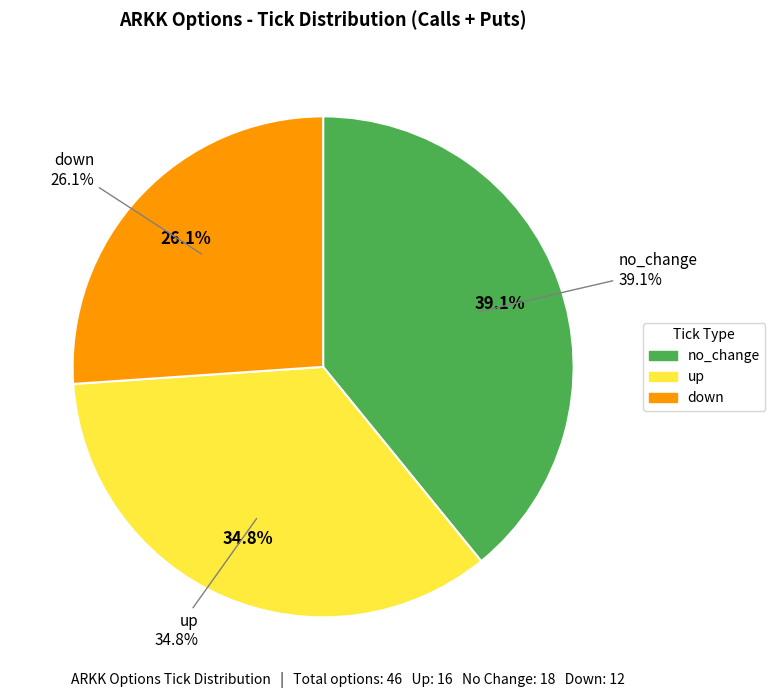

To the nearest percent, what is the combined percentage of no_change and down?

65%